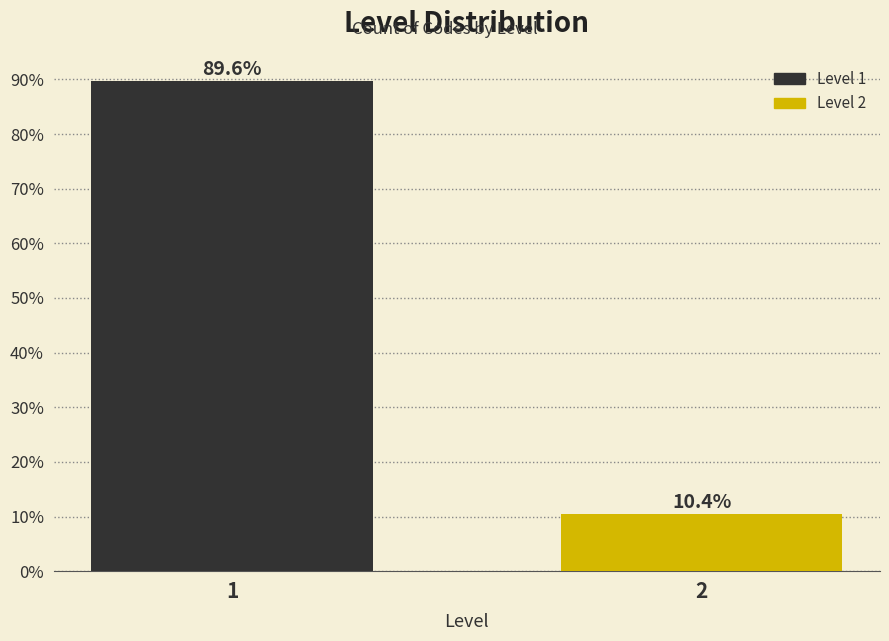

Reading left to right, list all the values displayed in this chart.

89.6	10.4